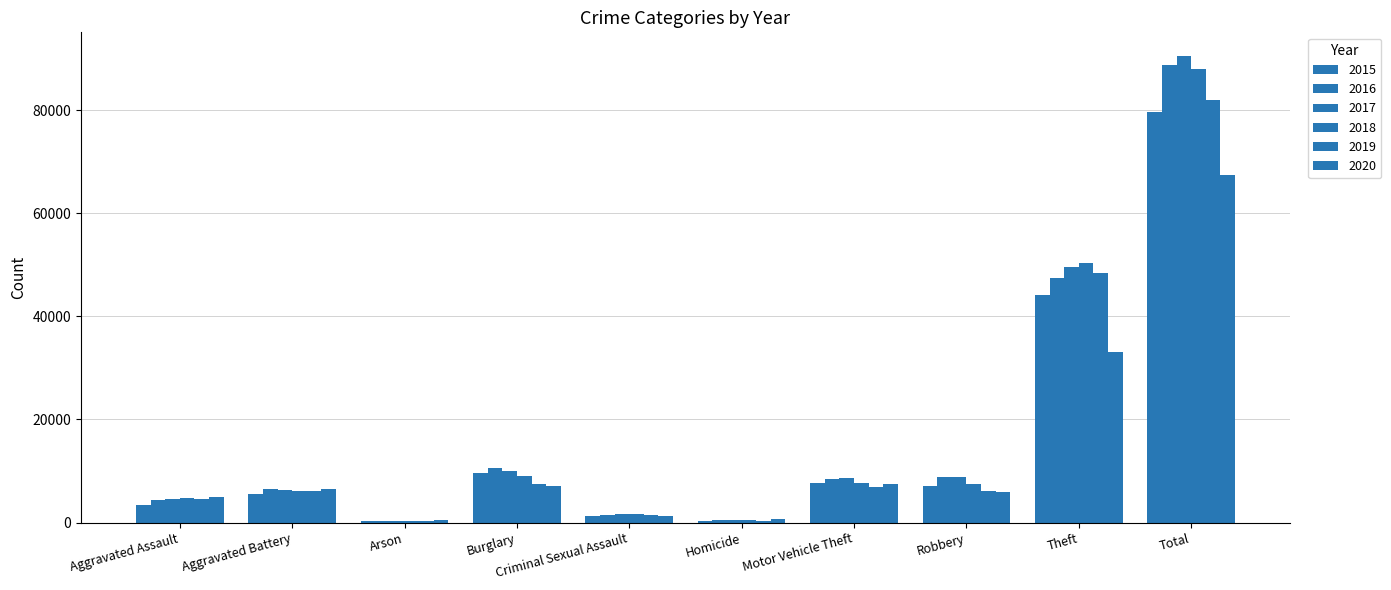

Which category has the lowest value across all series?

Arson